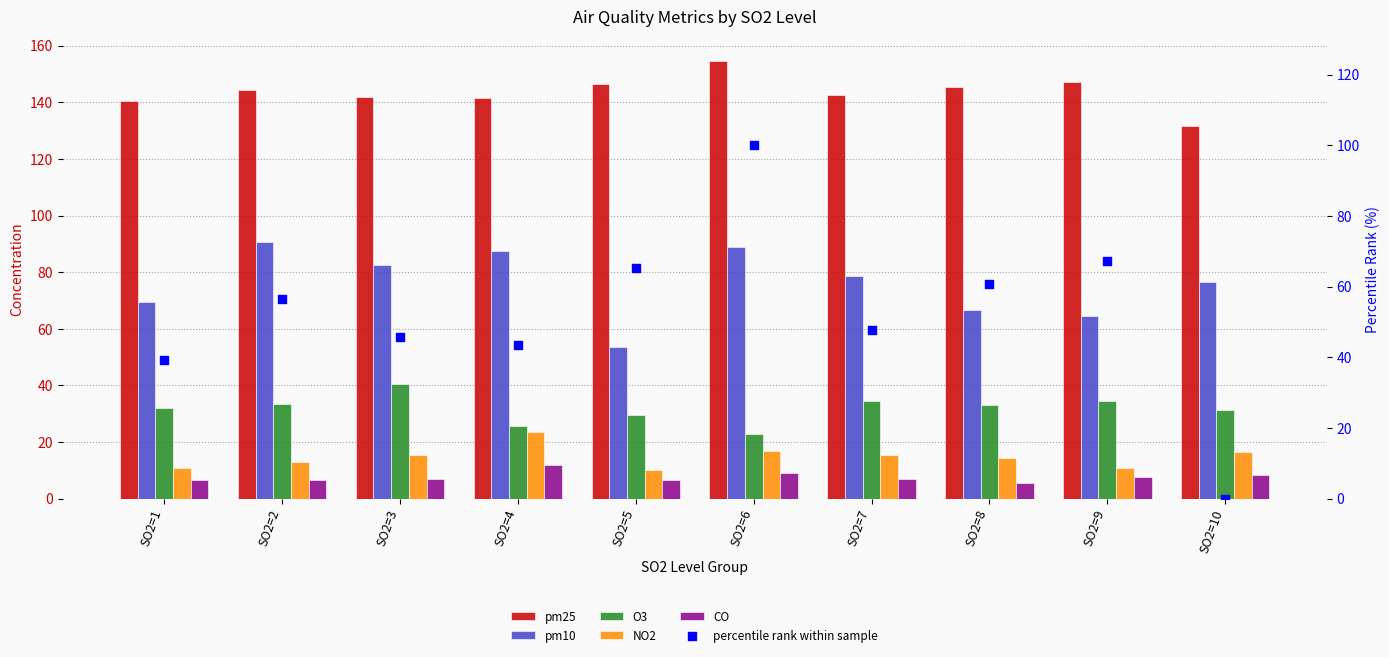

What are all the series names shown in the legend?

pm25, pm10, O3, NO2, CO, percentile rank within sample